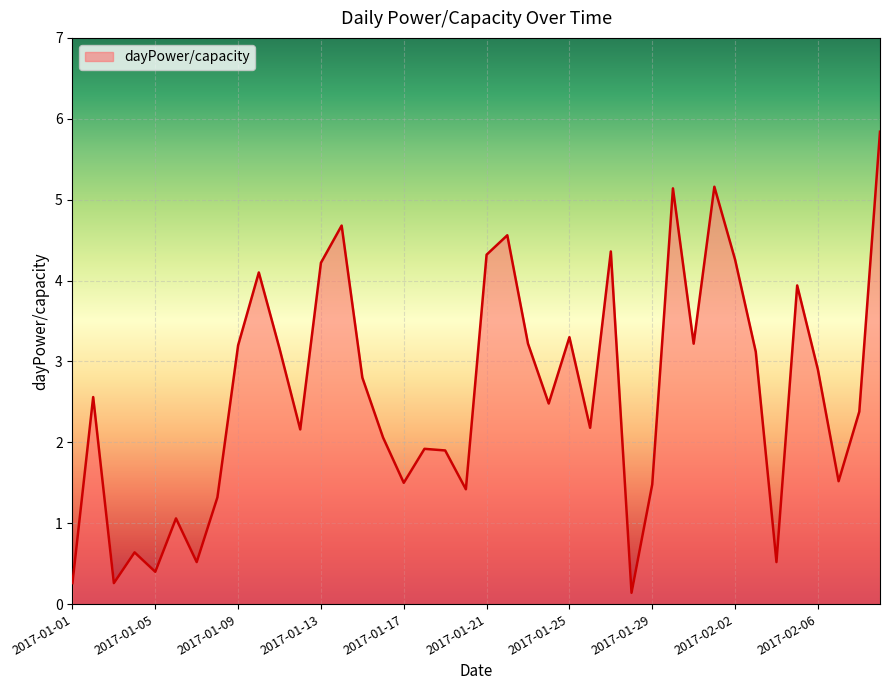

What is the maximum value shown in the chart?

5.8